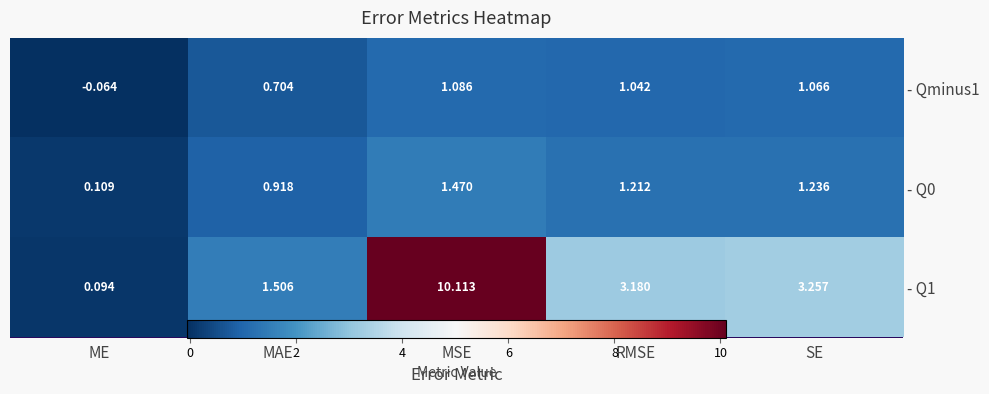

What is the difference between the second highest and second lowest values in the - Q0 series?

0.3